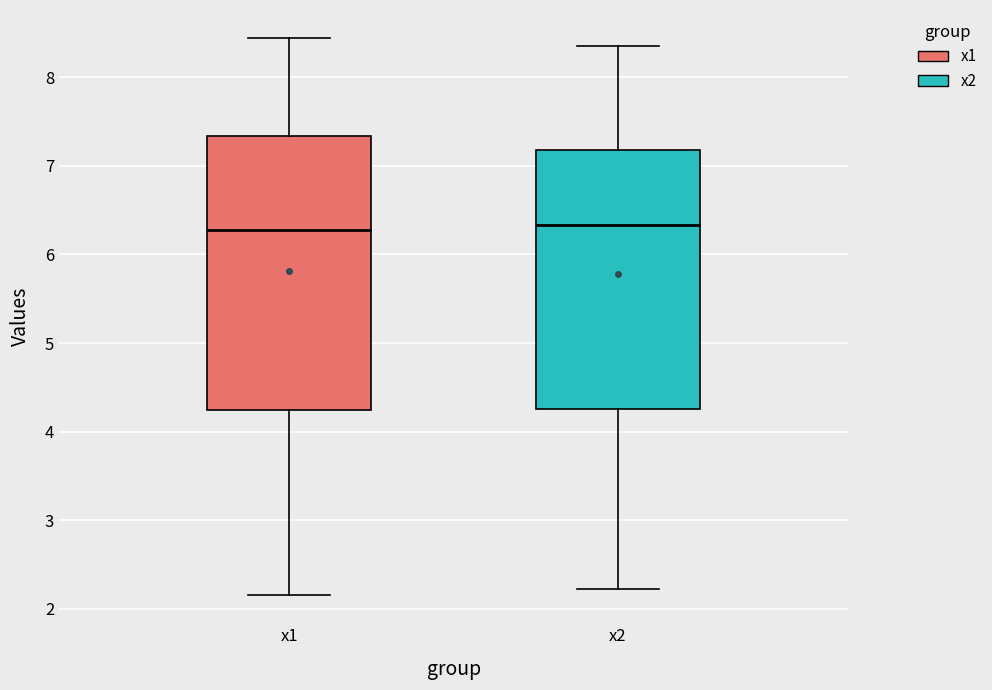

Comparing the boxes themselves (not the whiskers), which one is the tallest?

x1